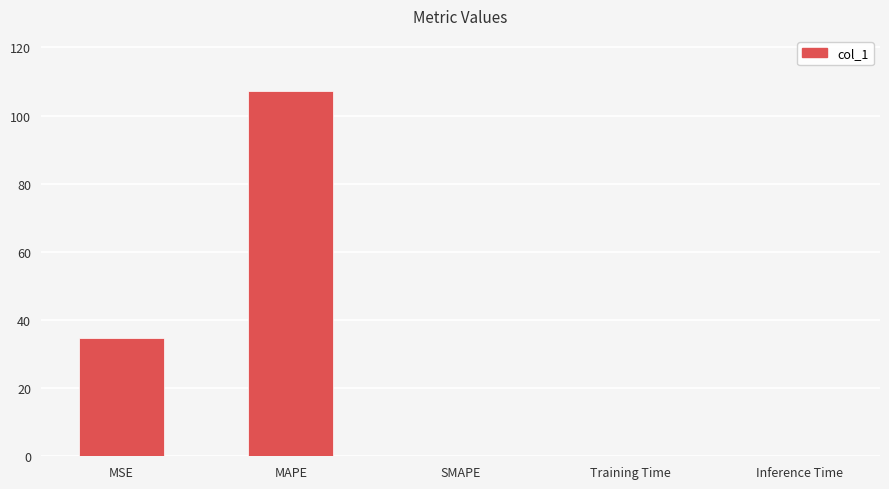

What is the sum of all values?

142.1